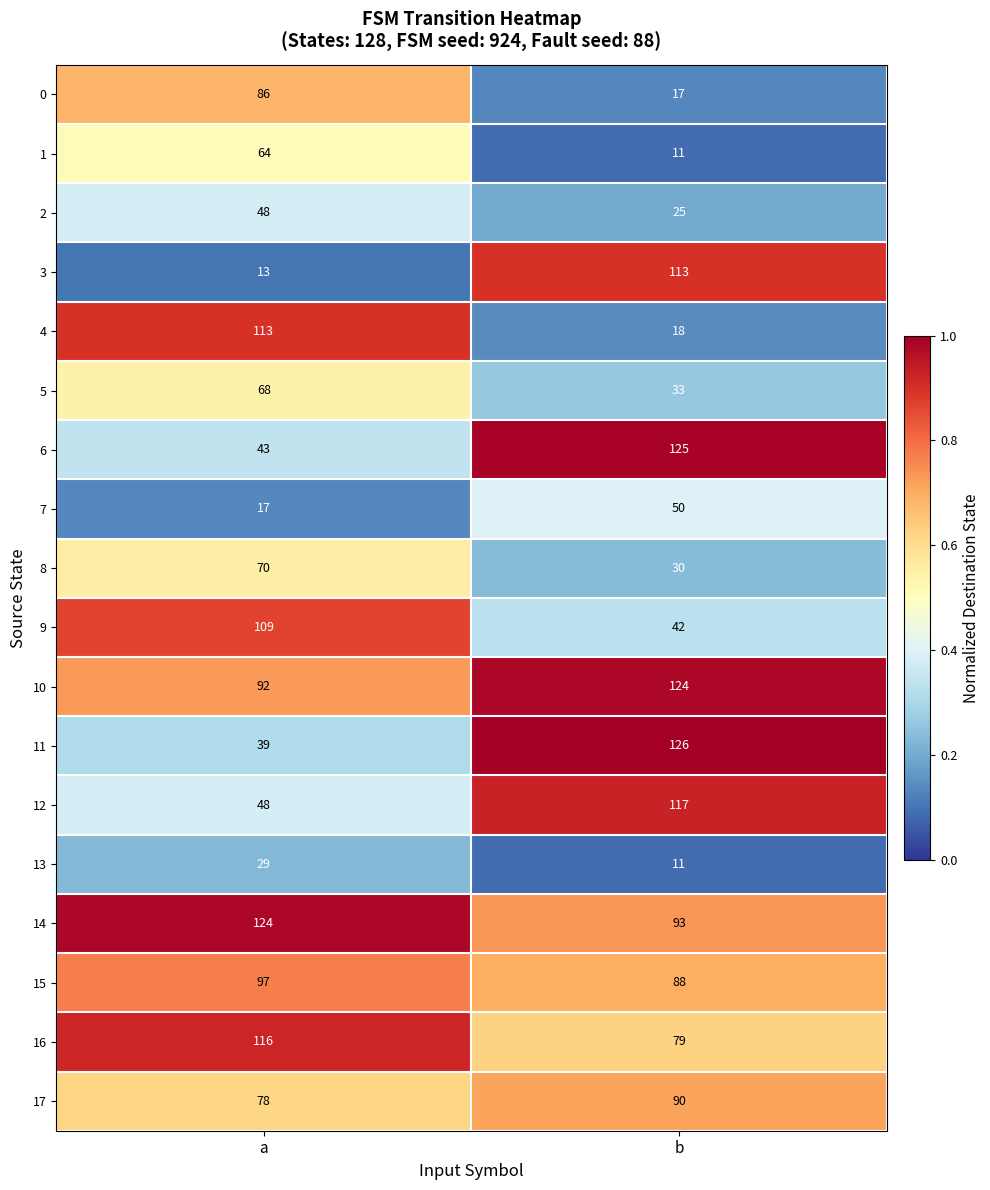

How many distinct data groups are displayed?

18